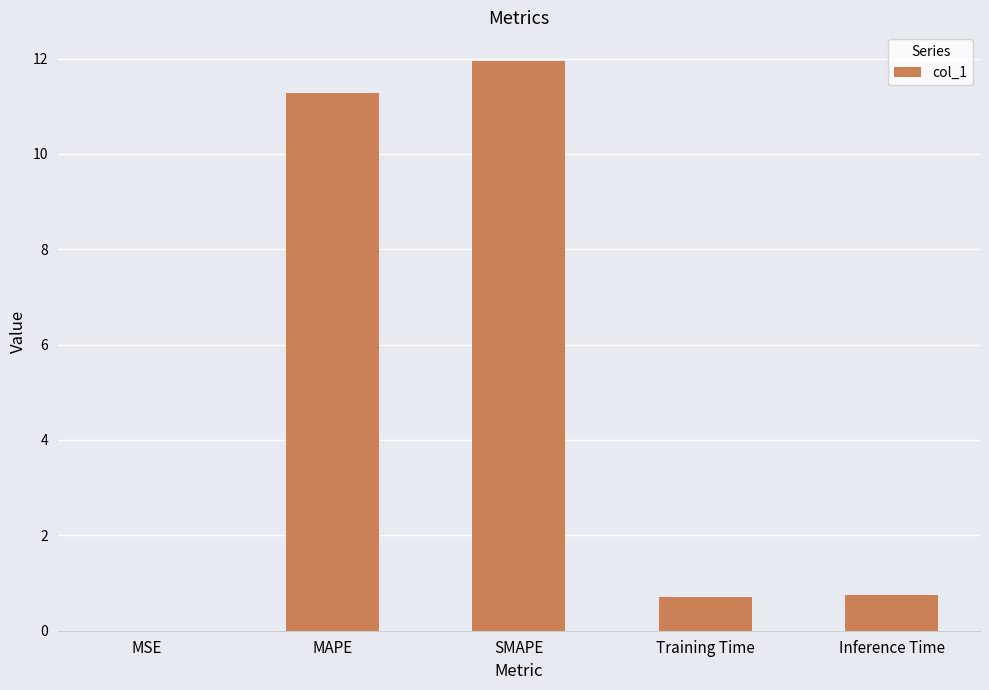

The value at Training Time is 0.7. True or false?

True